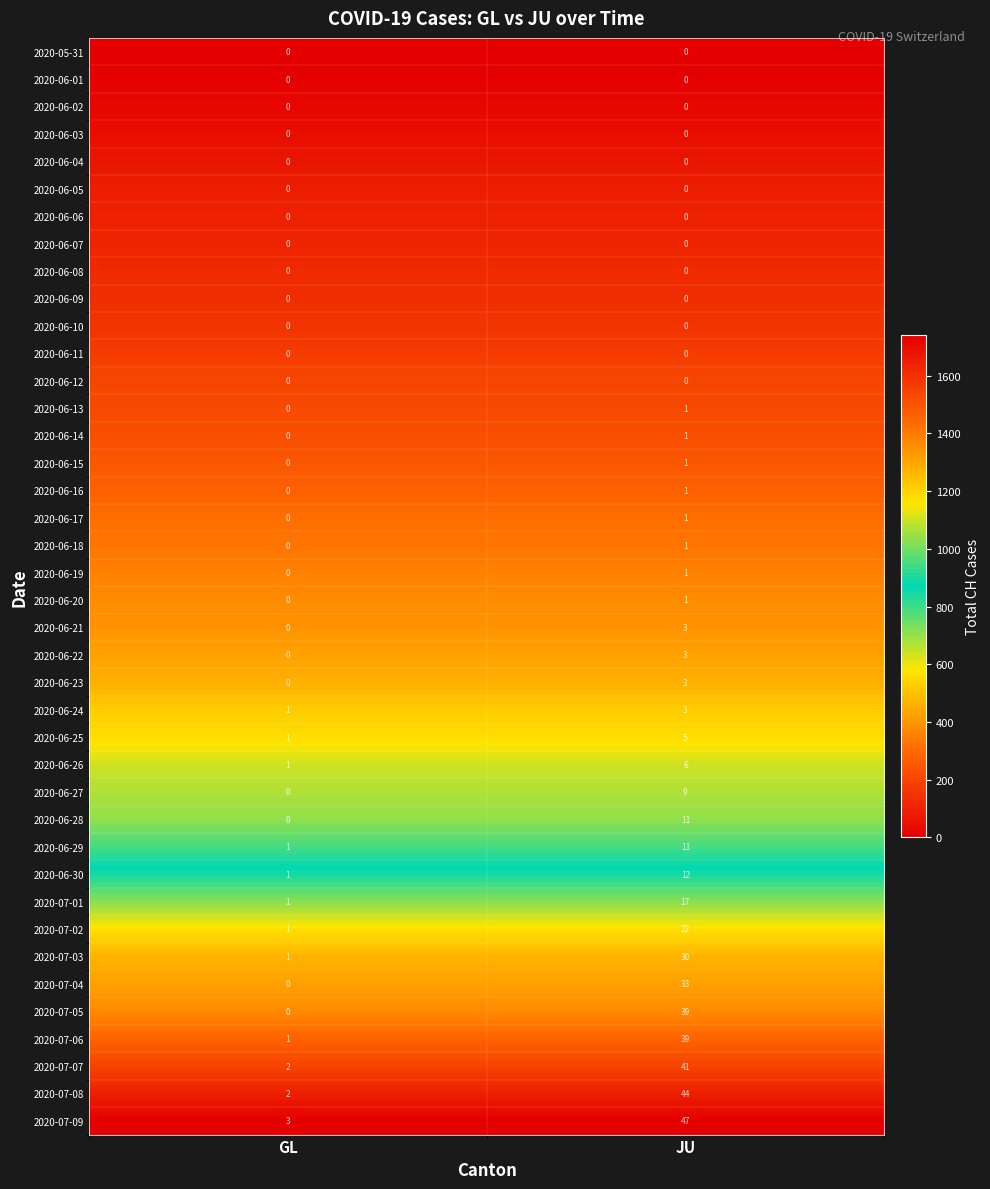

Count the number of data series in this chart.

40